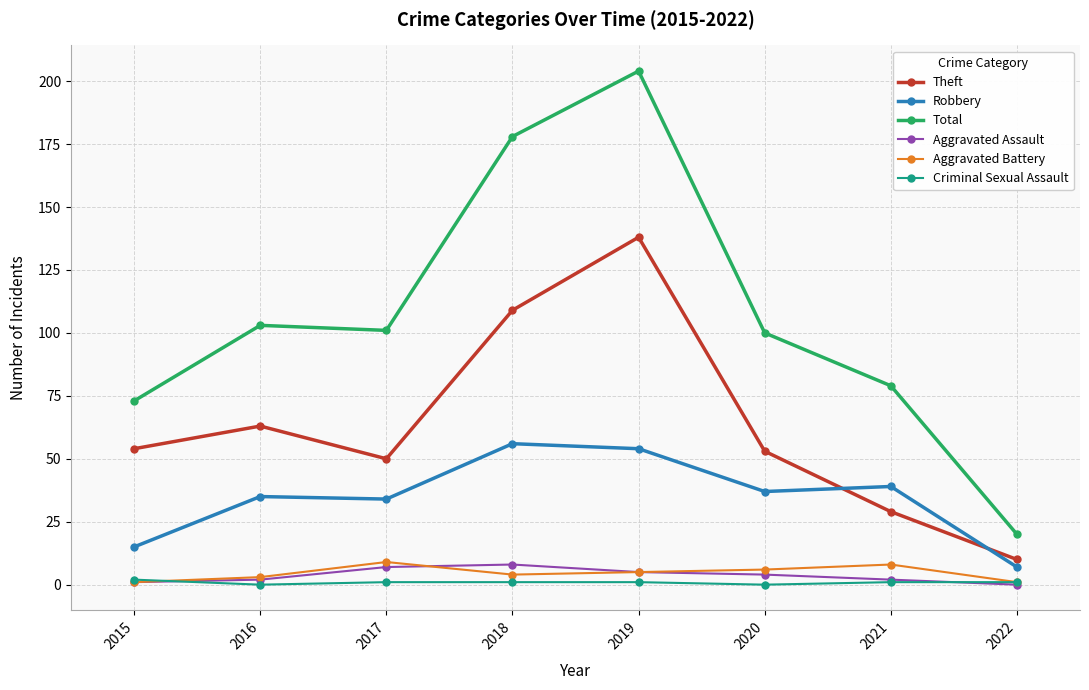

In Theft, how many points are higher than both neighbors (excluding endpoints)?

2